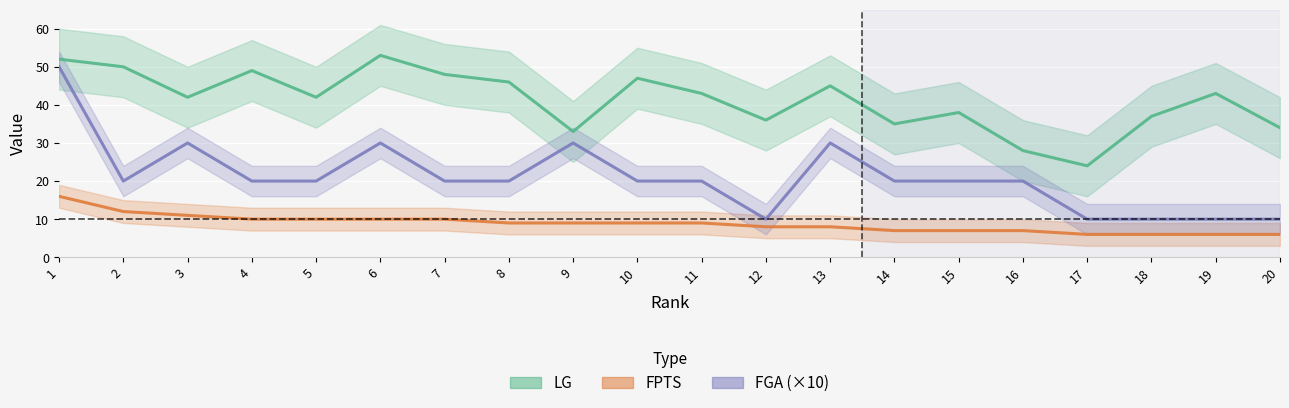

How many FGA values are between 20 and 30?

14